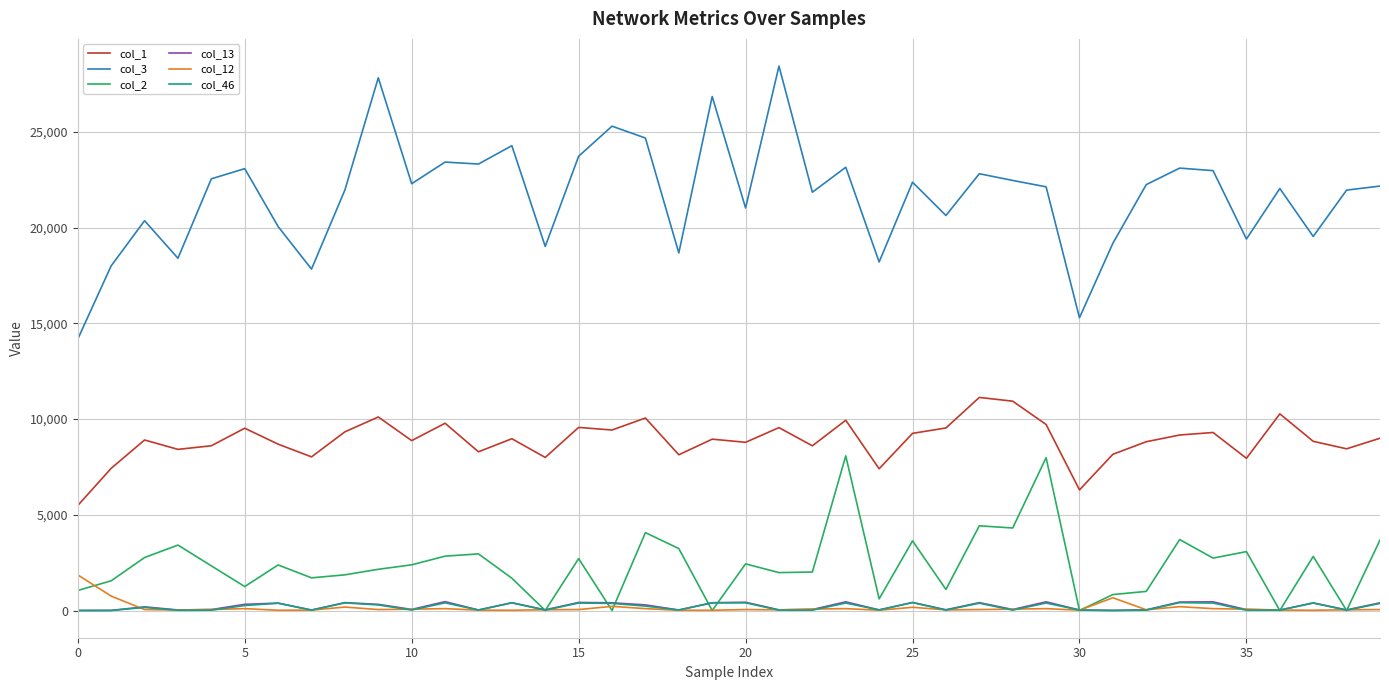

Which series ends up on top after the final intersection of col_2 and col_46?

col_2